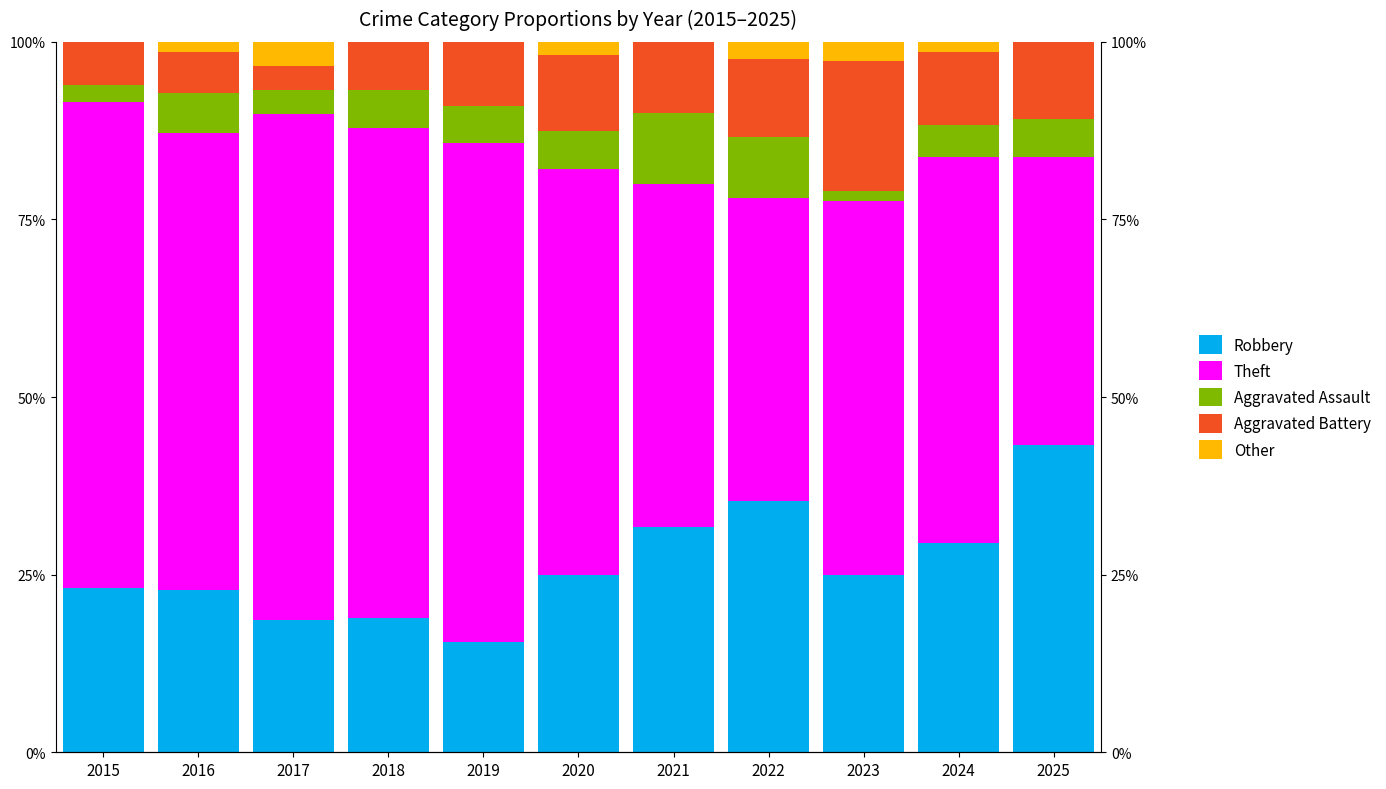

How many values in the Robbery series exceed 25?

4